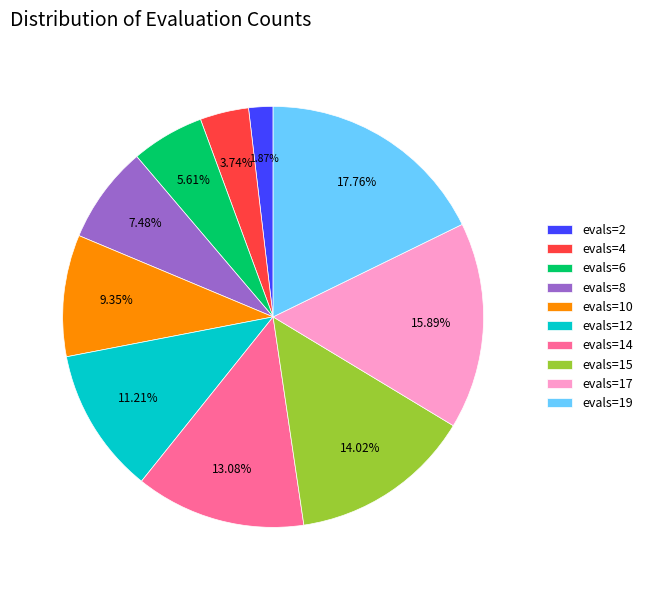

Between evals=6 and evals=19, which is larger?

evals=19